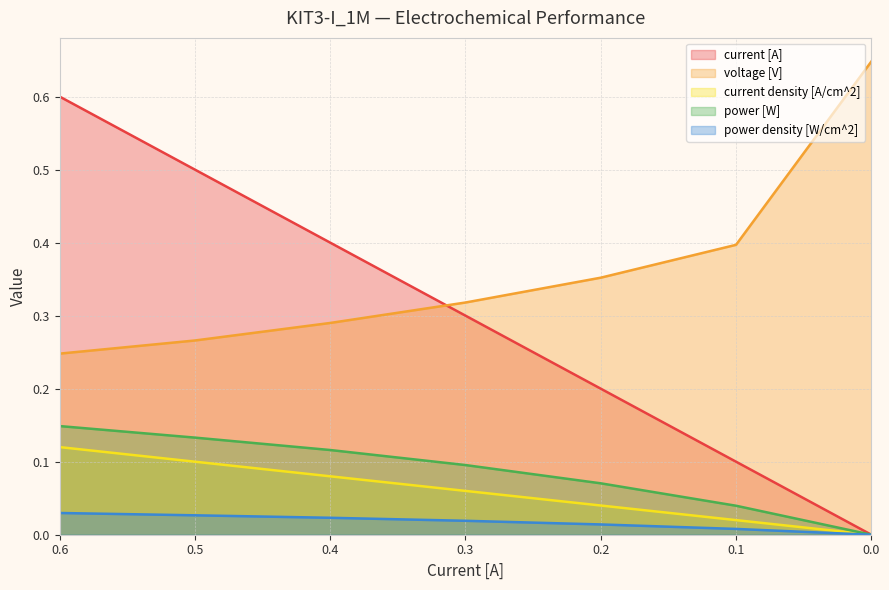

Between 0.5 and 0.0, which series saw the biggest shift?

current [A]